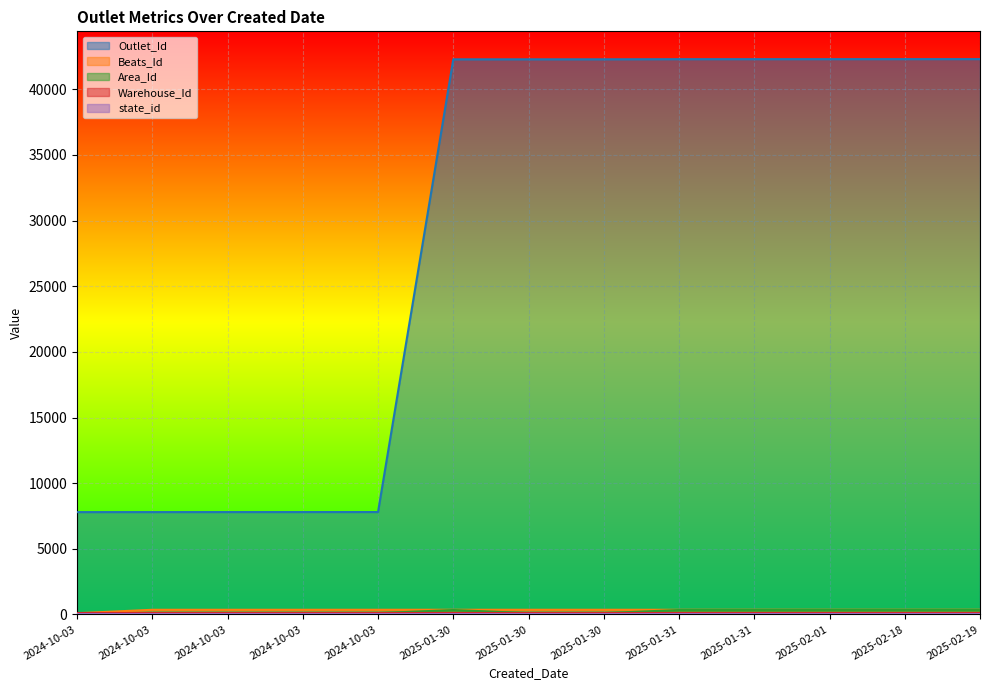

How many values in the Outlet_Id series exceed 42285?

6